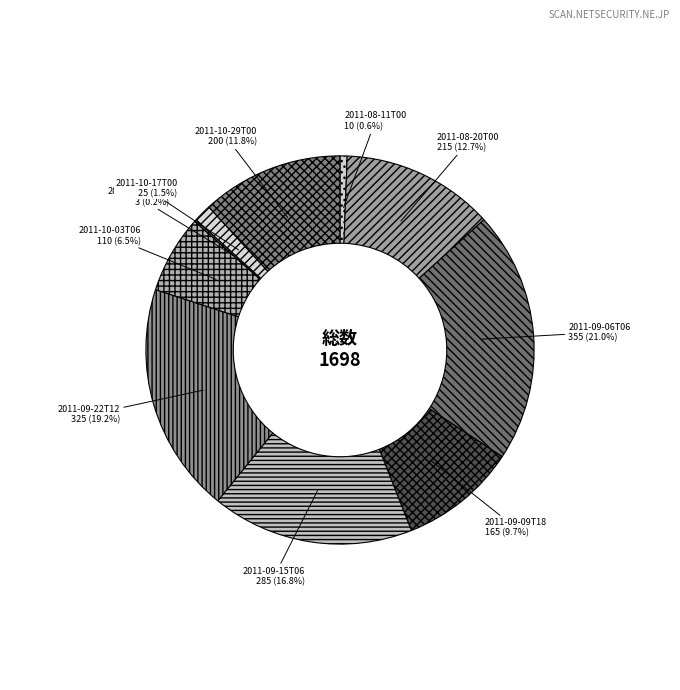

True or false: 2011-09-15T06 accounts for 17% of the total.

True